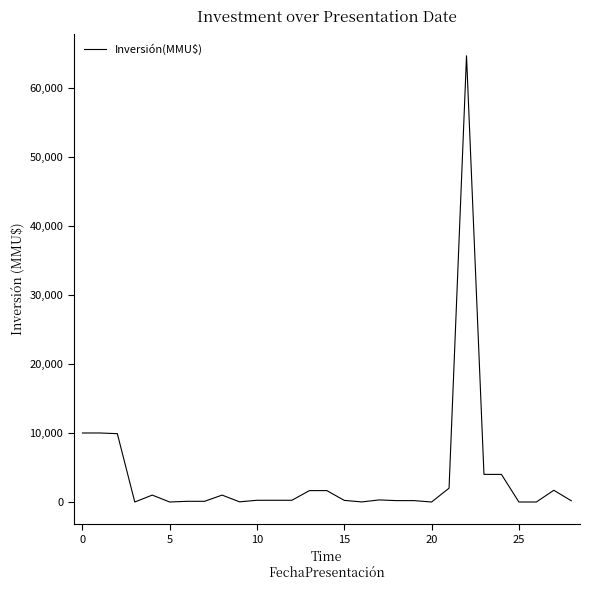

What is the difference between the maximum and minimum values?

64655